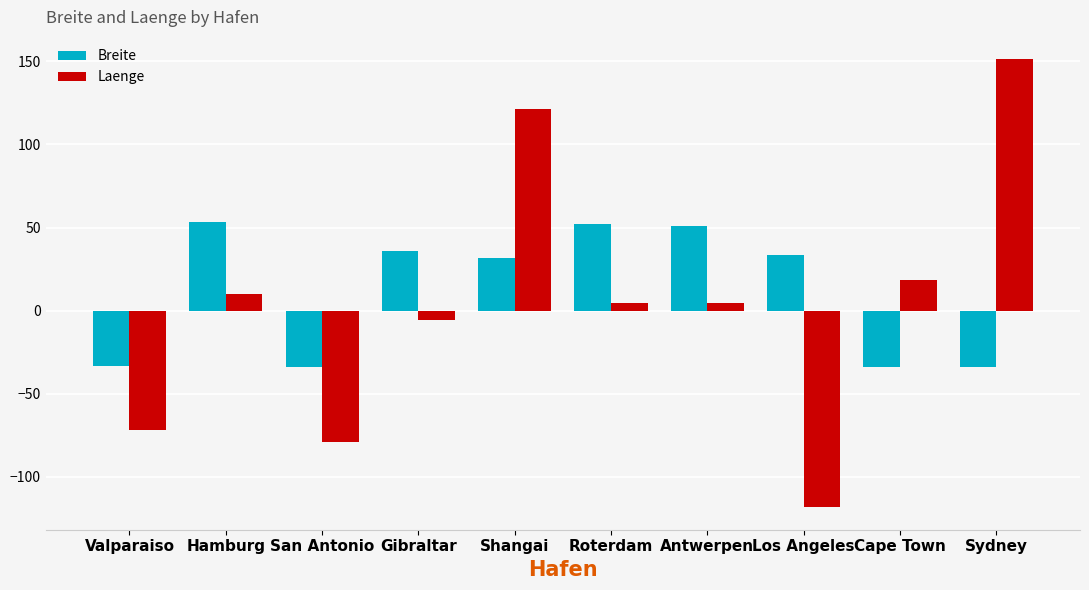

What is the total value across all series at Cape Town?

-15.5